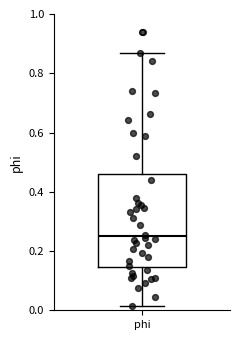

Where does the median line of the box for phi sit on the y-axis? The values are not printed on the chart, so give them approximately, as read against the axis.

0.24